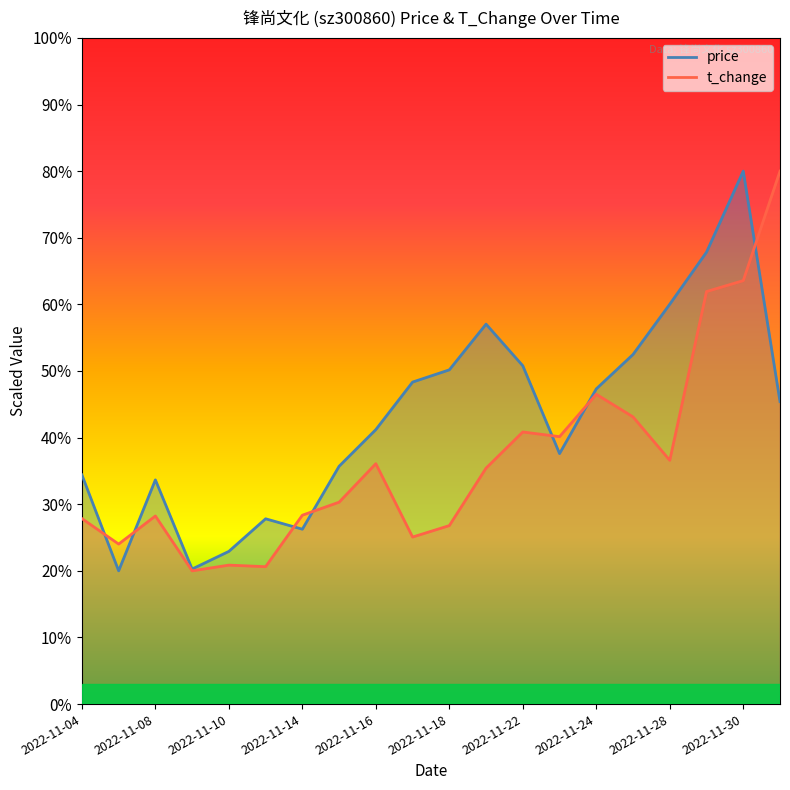

Reading left to right, what are all the values shown in this chart?

price: 2022-11-04=34.4	2022-11-07=20.0	2022-11-08=33.7	2022-11-09=20.3	2022-11-10=22.9	2022-11-11=27.8	2022-11-14=26.3	2022-11-15=35.7	2022-11-16=41.2	2022-11-17=48.3	2022-11-18=50.2	2022-11-21=57.0	2022-11-22=50.8	2022-11-23=37.6	2022-11-24=47.3	2022-11-25=52.5	2022-11-28=60.0	2022-11-29=67.8	2022-11-30=80.0	2022-12-01=45.4
t_change: 2022-11-04=27.8	2022-11-07=24.0	2022-11-08=28.2	2022-11-09=20.0	2022-11-10=20.9	2022-11-11=20.6	2022-11-14=28.4	2022-11-15=30.3	2022-11-16=36.1	2022-11-17=25.1	2022-11-18=26.8	2022-11-21=35.4	2022-11-22=40.8	2022-11-23=40.1	2022-11-24=46.5	2022-11-25=43.1	2022-11-28=36.6	2022-11-29=61.9	2022-11-30=63.6	2022-12-01=80.0